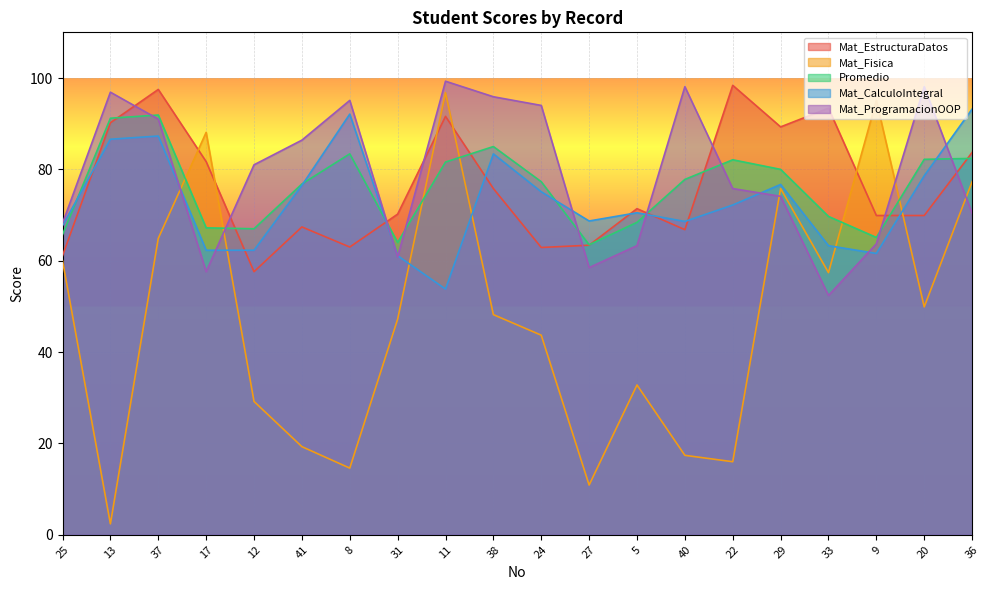

Is the value of Mat_CalculoIntegral at 31 greater than the value of Mat_EstructuraDatos at 13?

No